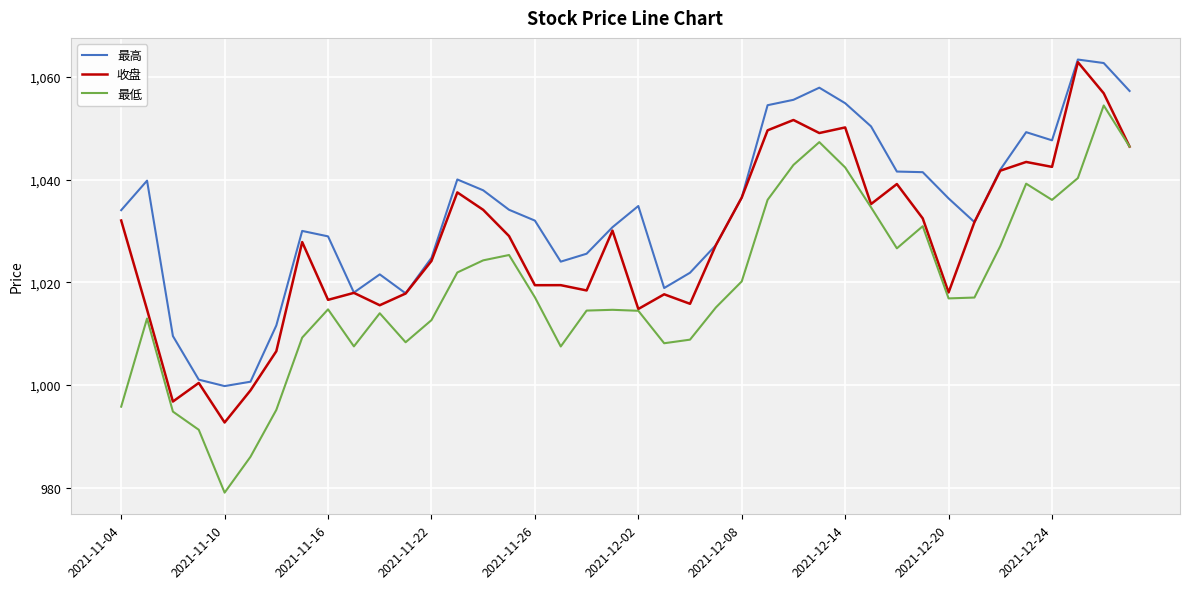

True or false: 最低 and 最高 intersect in this chart.

False